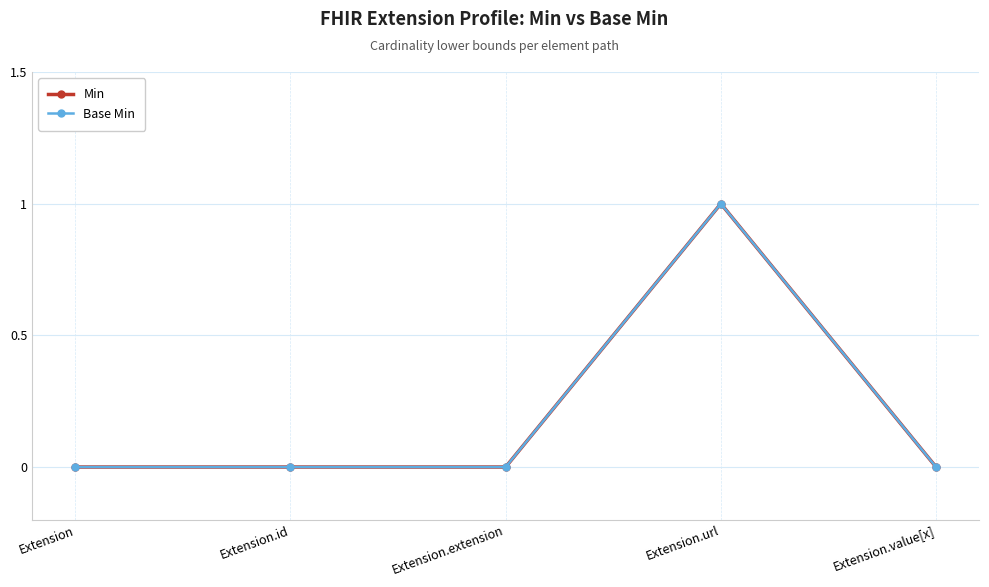

Rank the categories by Base Min value from lowest to highest.

Extension, Extension.id, Extension.extension, Extension.value[x], Extension.url